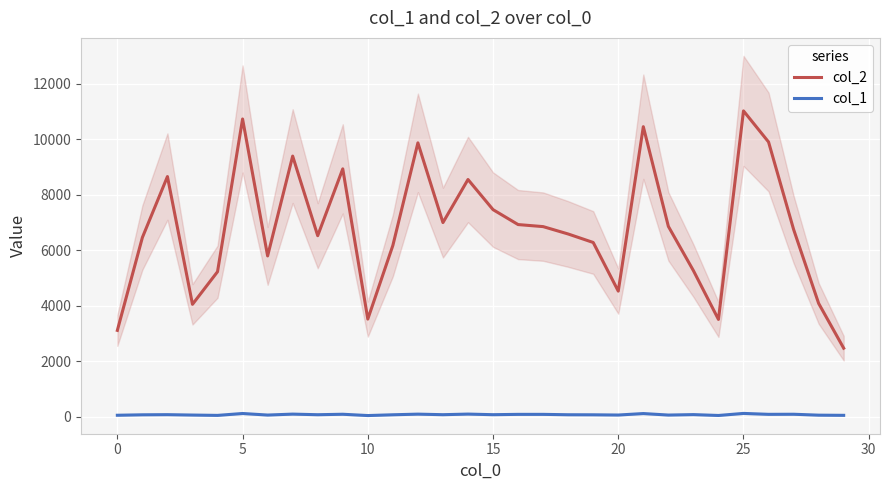

True or false: col_1 and col_2 intersect in this chart.

False